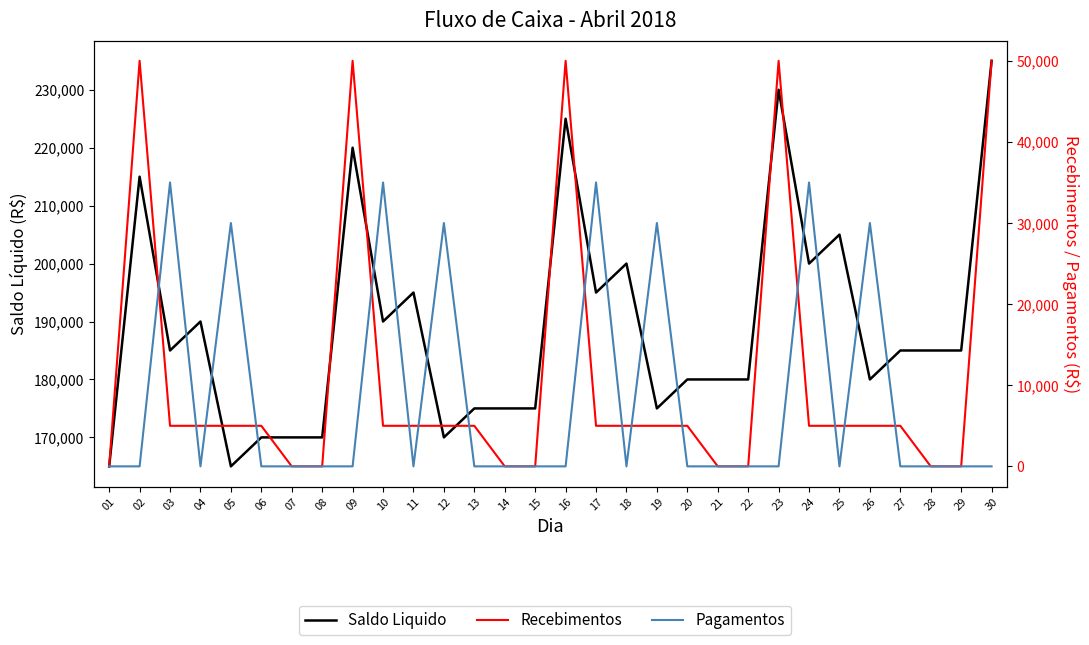

Rank the series by their maximum value, from lowest to highest.

Pagamentos, Recebimentos, Saldo Liquido